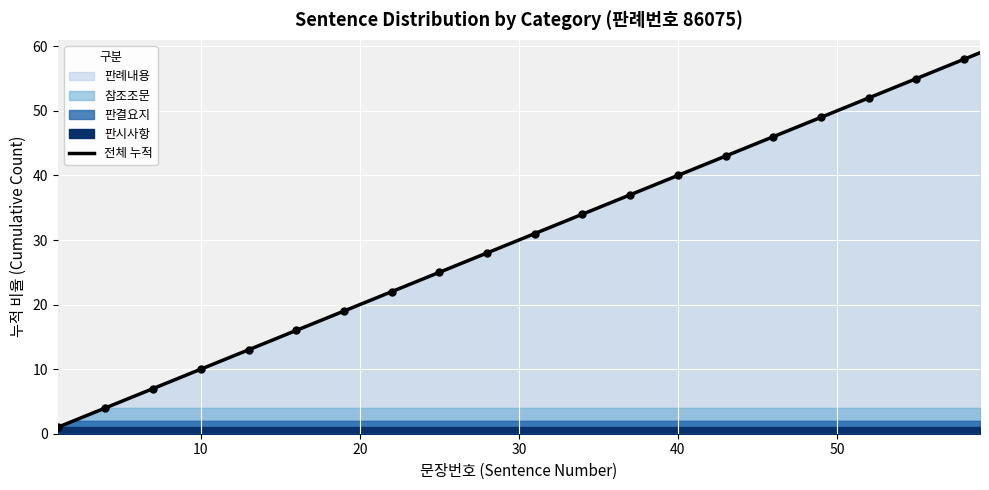

What is the highest value of the 전체 누적 series?

59